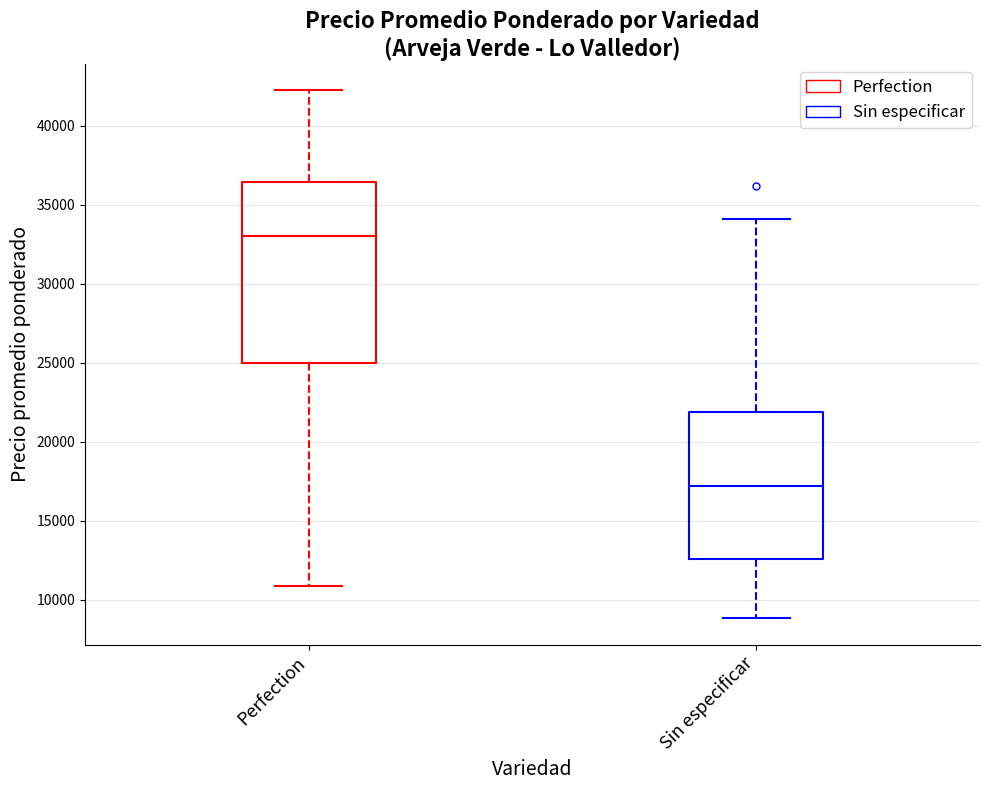

Which box is the tallest, from its lower edge to its upper edge?

Perfection